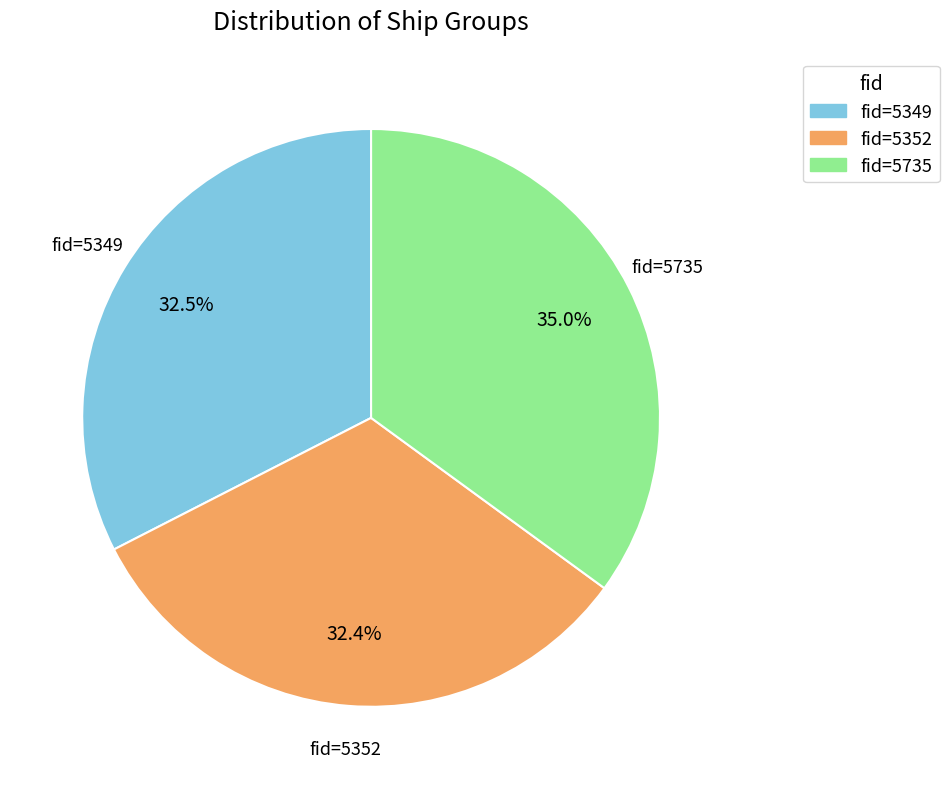

Combined, what portion of the pie is fid=5735 and fid=5349?

67.6%